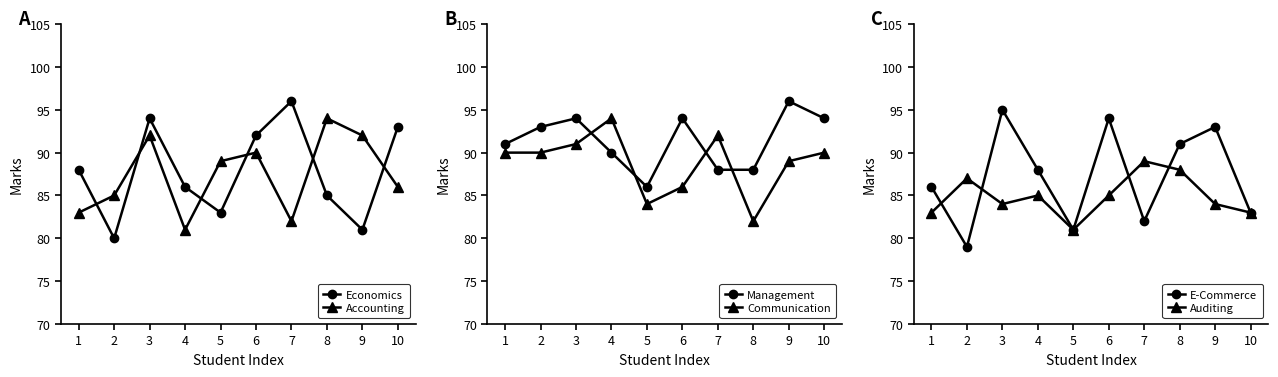

True or false: Communication and Accounting cross at least once.

True